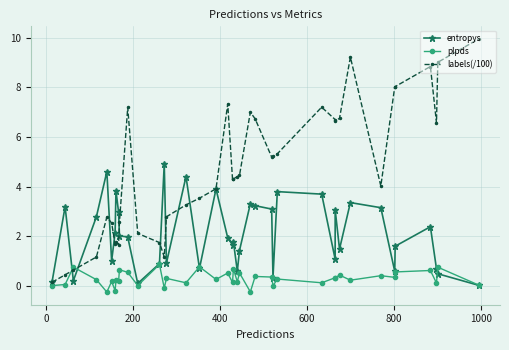

What are all the series names shown in the legend?

entropys, plpds, labels(/100)